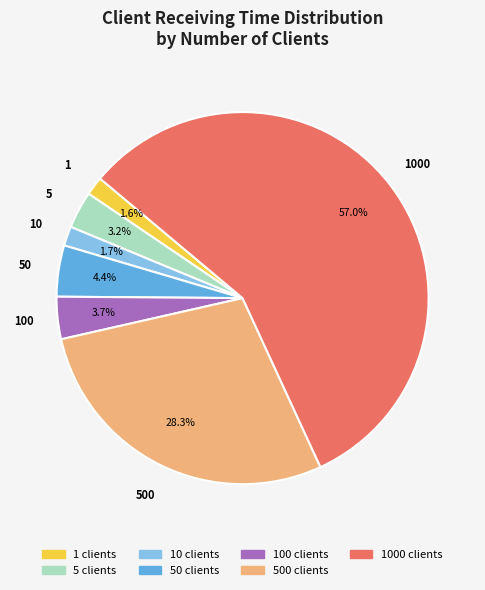

Is there any slice that represents more than half of the pie?

Yes